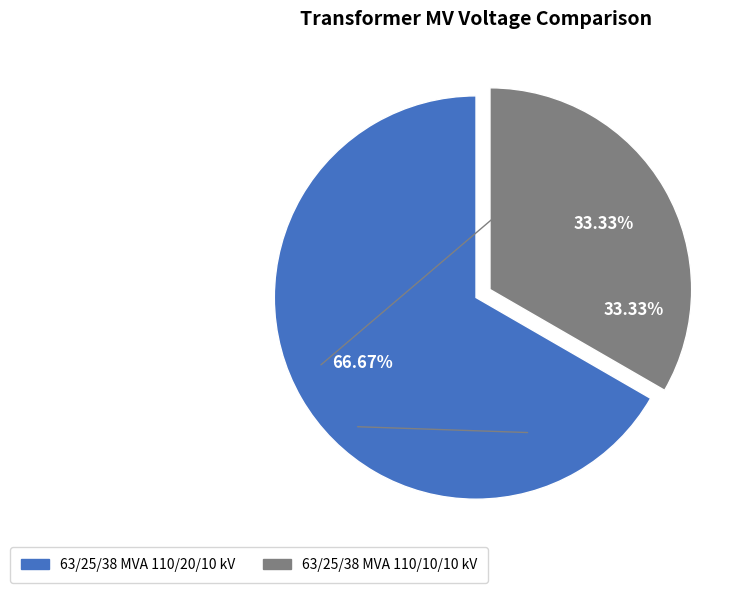

Which has a higher value, 63/25/38 MVA 110/20/10 kV or 63/25/38 MVA 110/10/10 kV?

63/25/38 MVA 110/20/10 kV